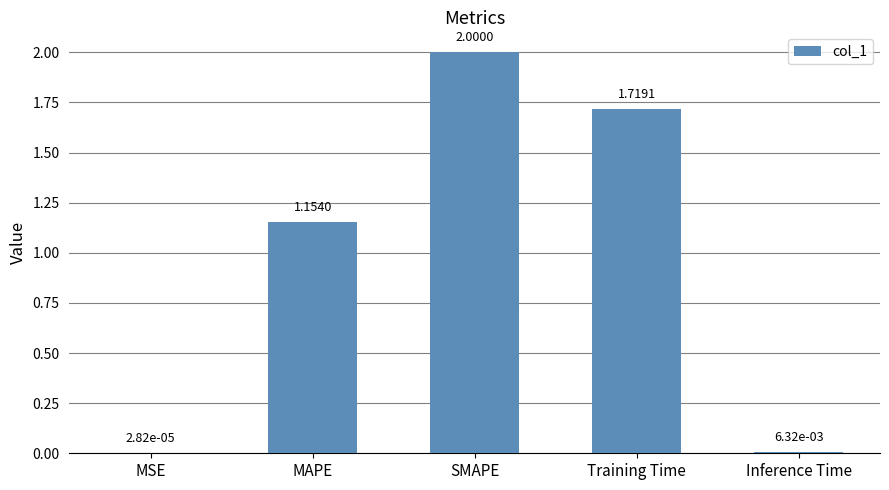

What is the change in value from MSE to Training Time?

+1.7